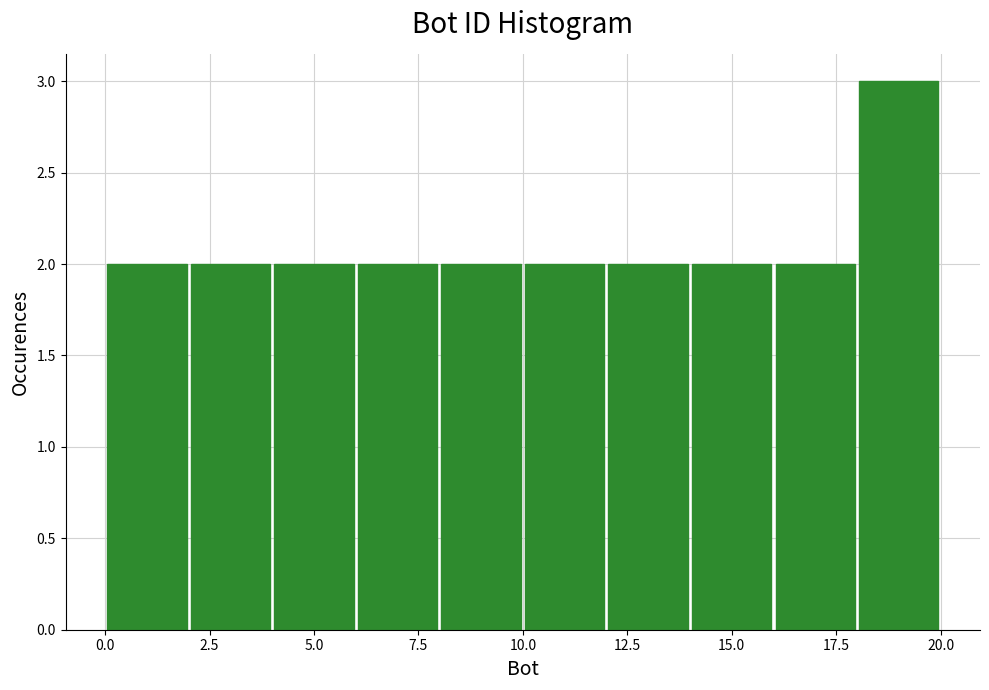

Which range on the x-axis has the tallest bar?

18 to 20